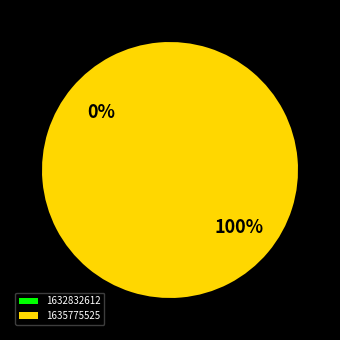

How many segments does this pie chart have?

2